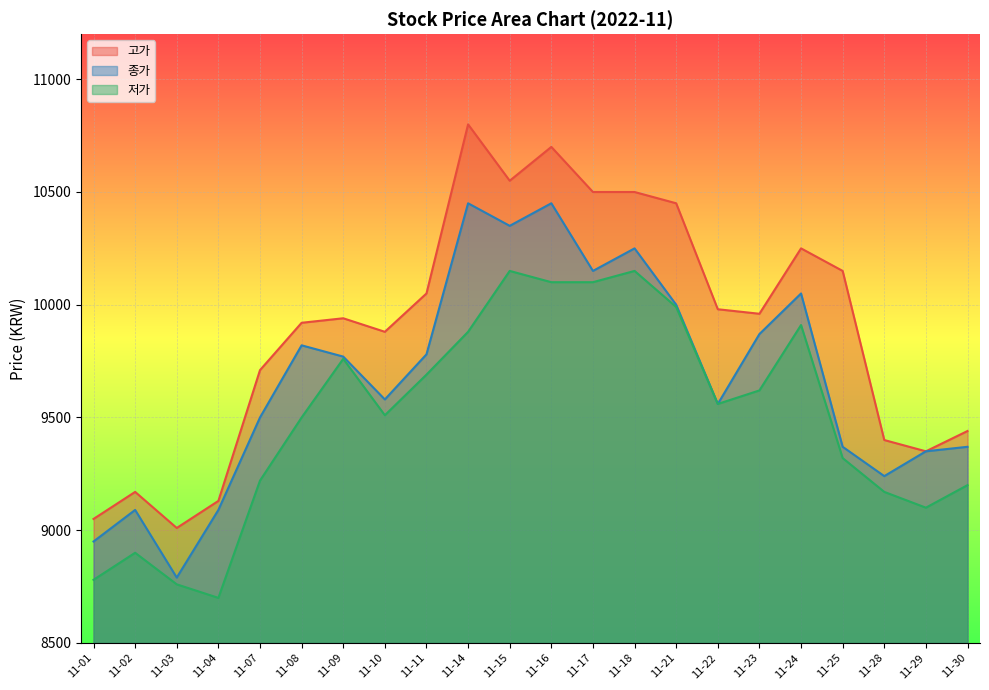

Does the chart display data point markers on the line(s)?

No